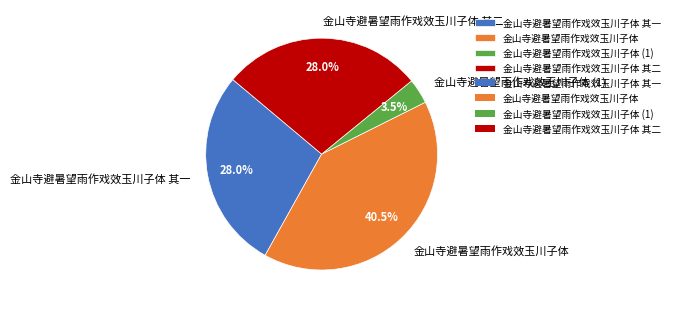

What is the ratio of the value at 金山寺避暑望雨作戏效玉川子体 to the value at 金山寺避暑望雨作戏效玉川子体 其二?

1.4